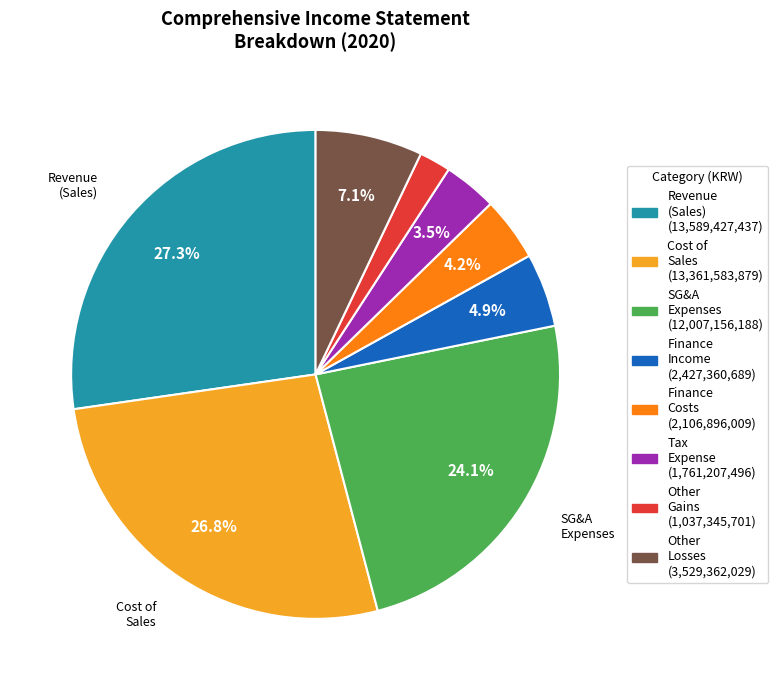

Does any single category account for the majority?

No